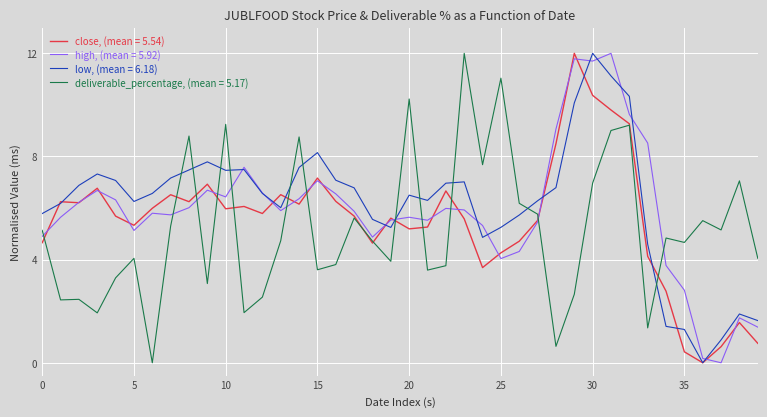

What is the greatest value displayed?

12.0